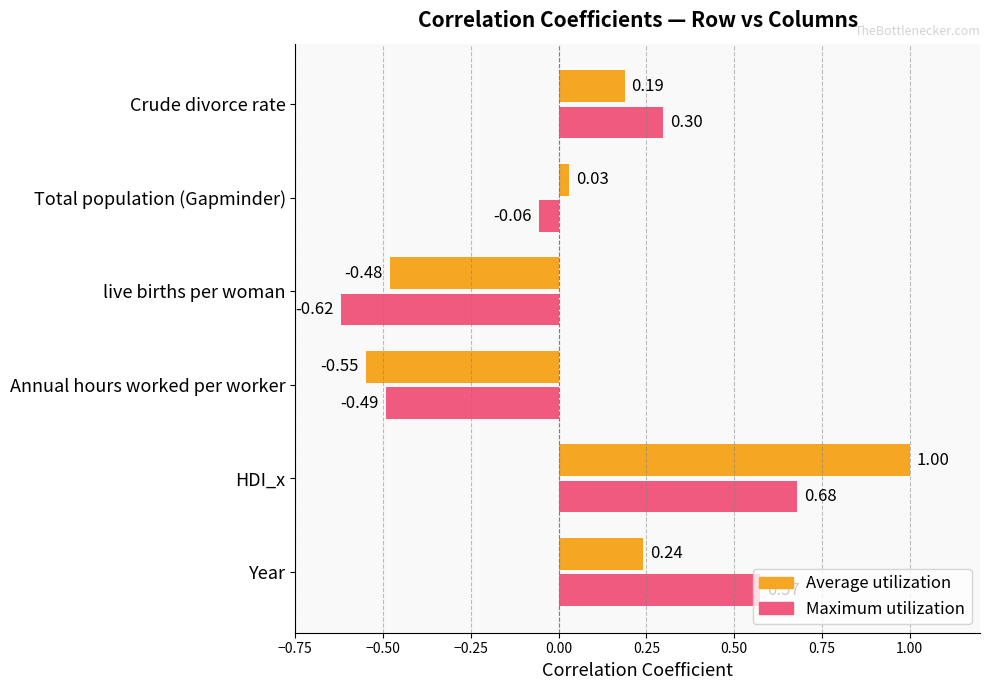

What is the maximum value shown in the chart?

1.0